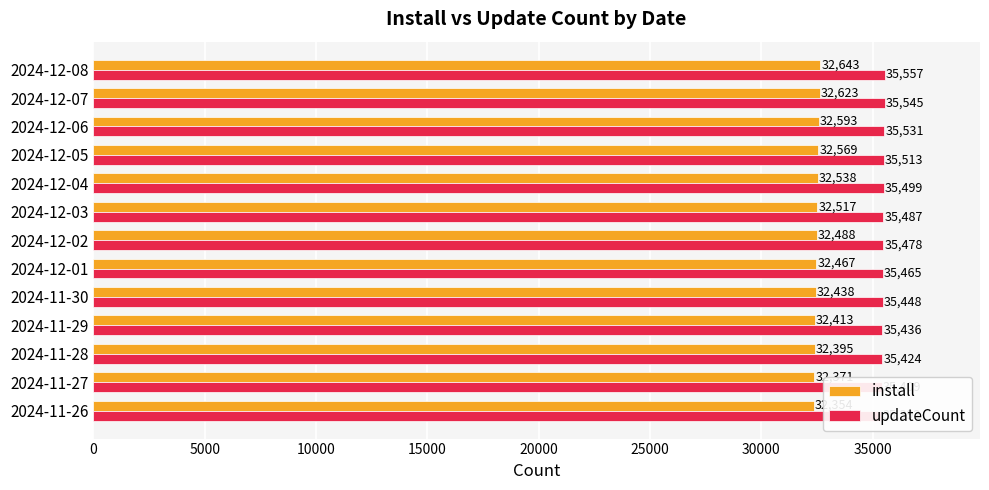

Rank the series at 2024-11-28 from highest to lowest value.

updateCount, install